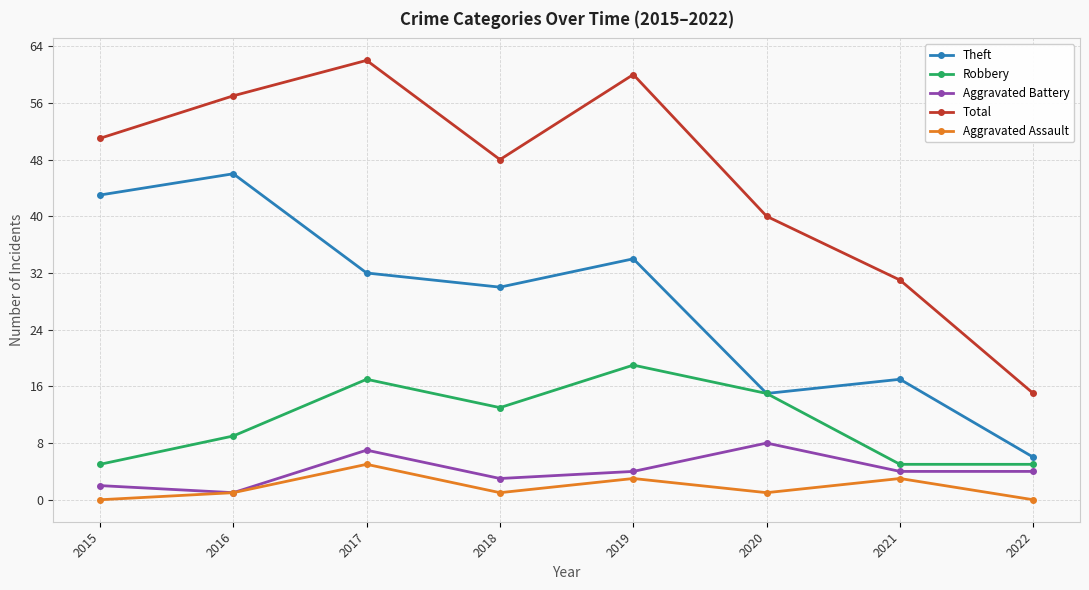

Does the chart display data point markers on the line(s)?

Yes